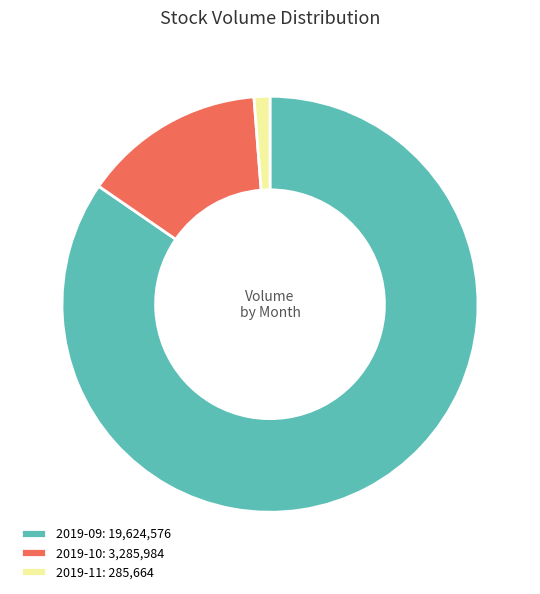

Which slice is the largest?

2019-09: 19,624,576